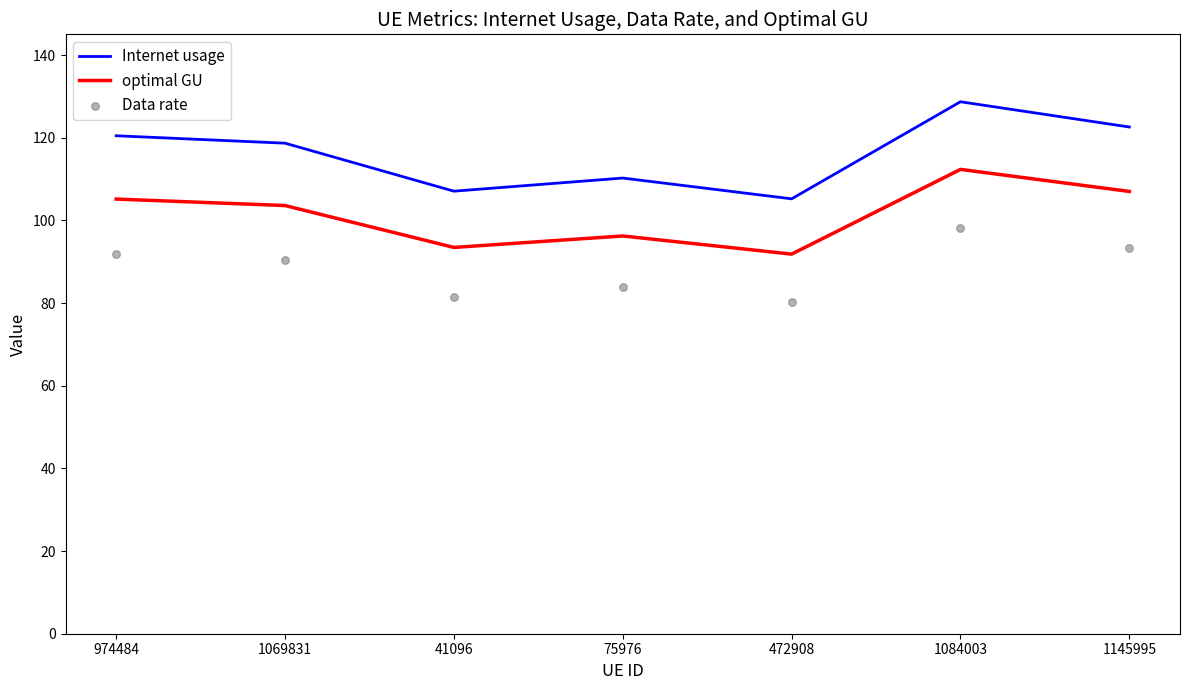

Which series has the largest Y range (max minus min)?

Internet usage